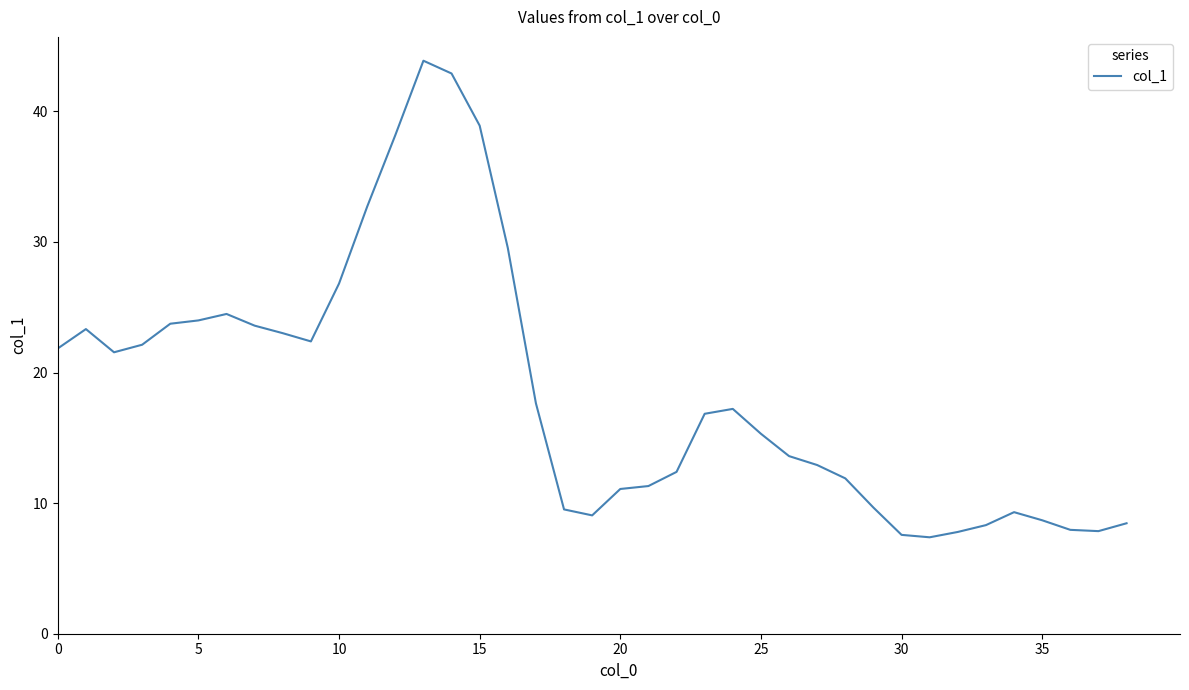

What is the difference between the maximum and minimum values?

36.5